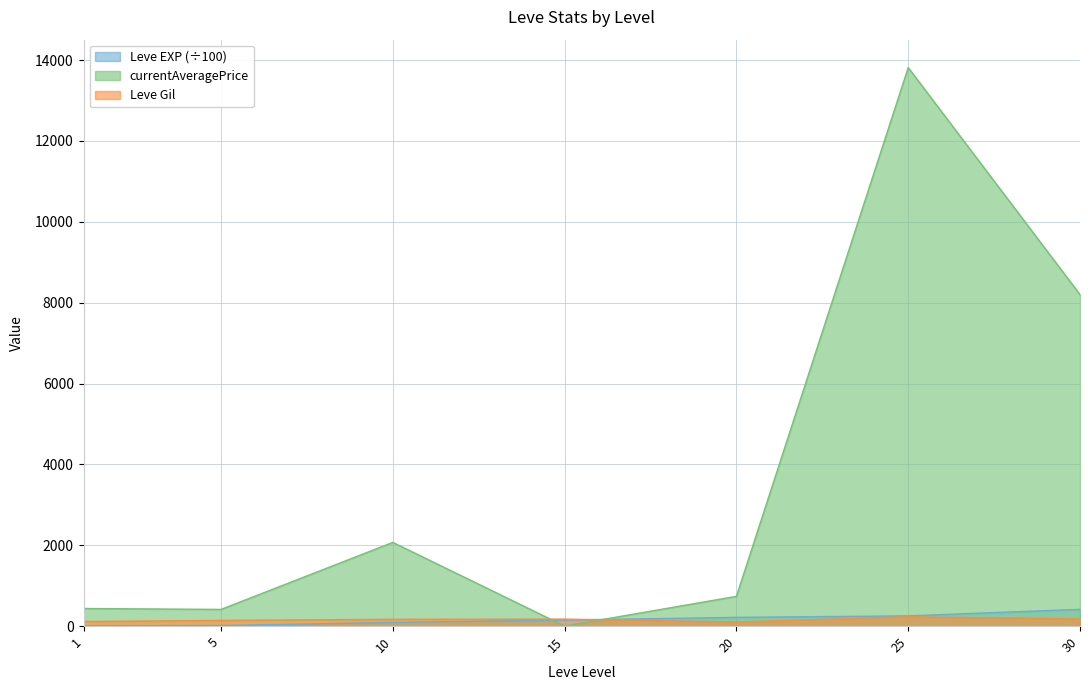

Rank the categories by currentAveragePrice value from lowest to highest.

15, 5, 1, 20, 10, 30, 25